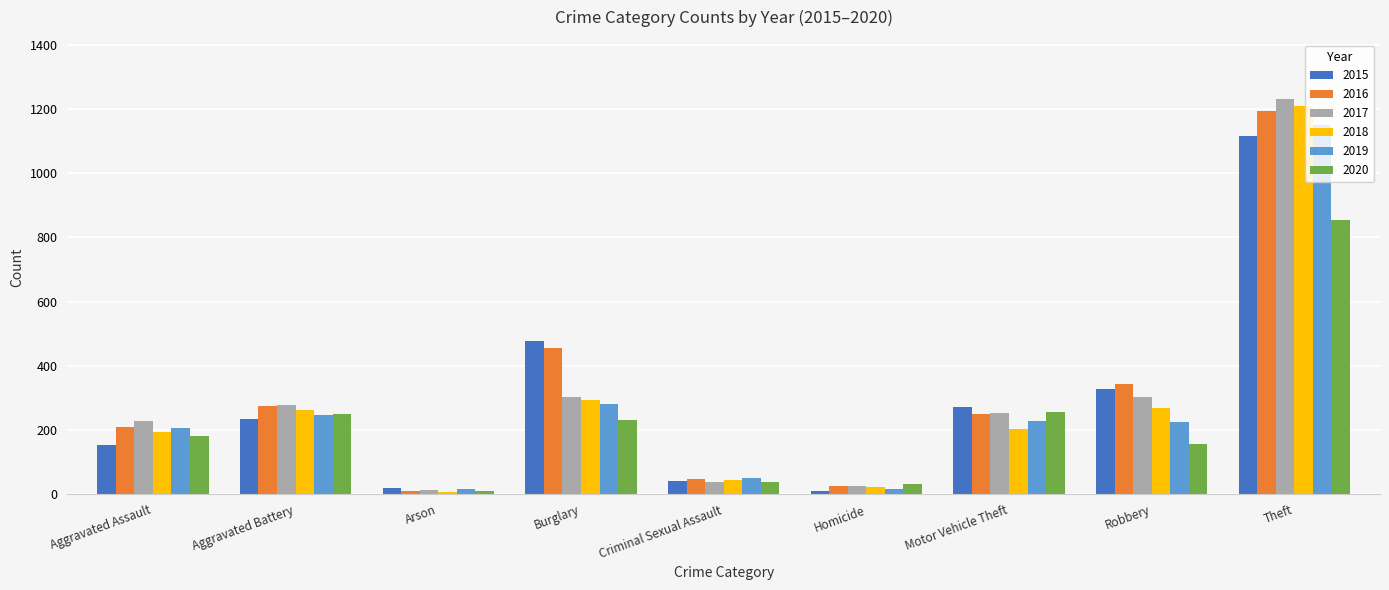

Does the chart contain stacked bars?

No